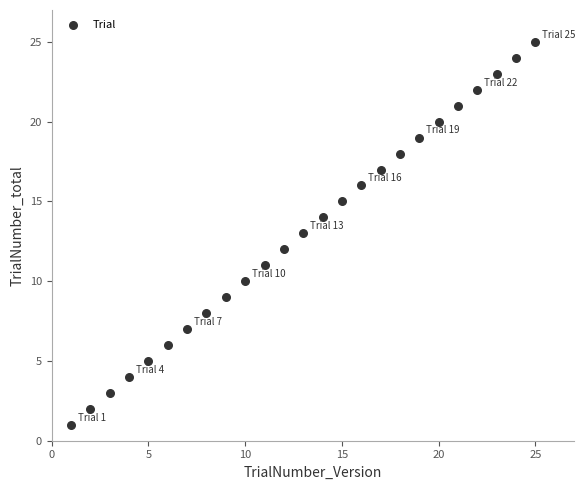

What is the range of Y values (max minus min)?

24